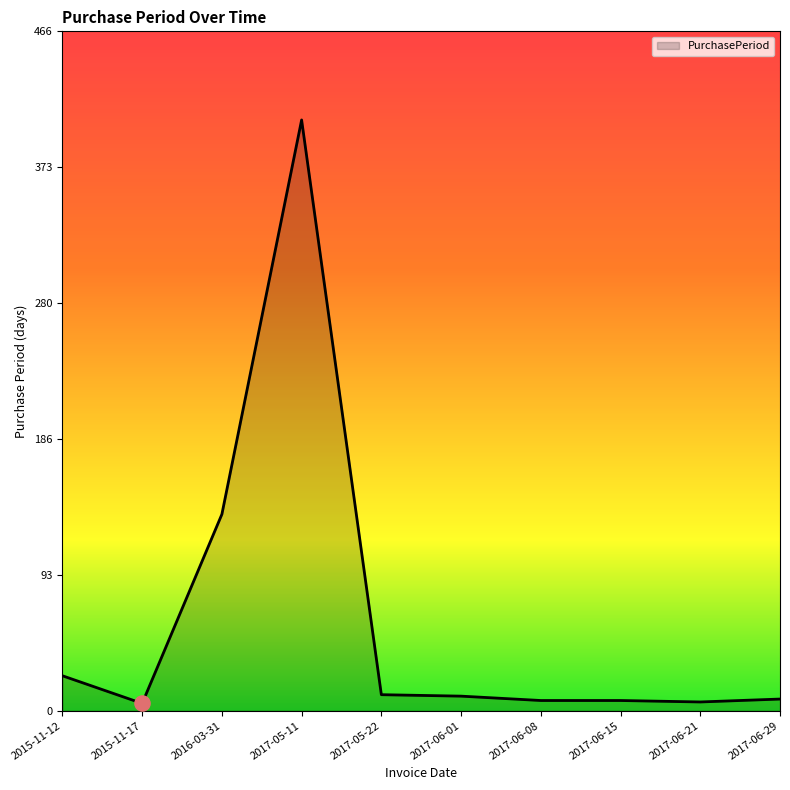

What is the ratio of the value at 2017-06-29 to the value at 2015-11-17?

1.6